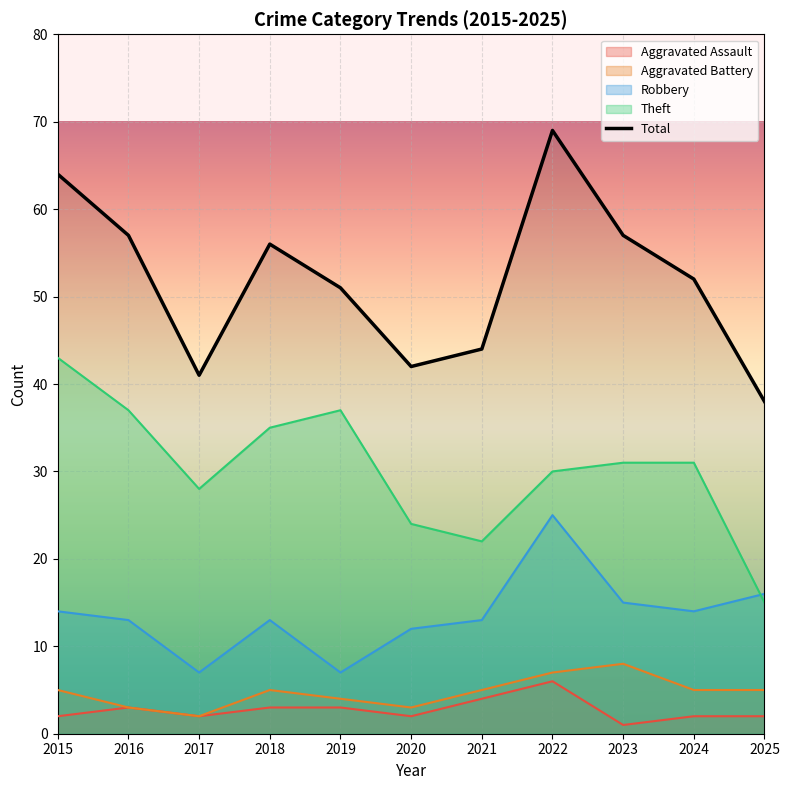

Which series changed the most between 2023 and 2025?

Total